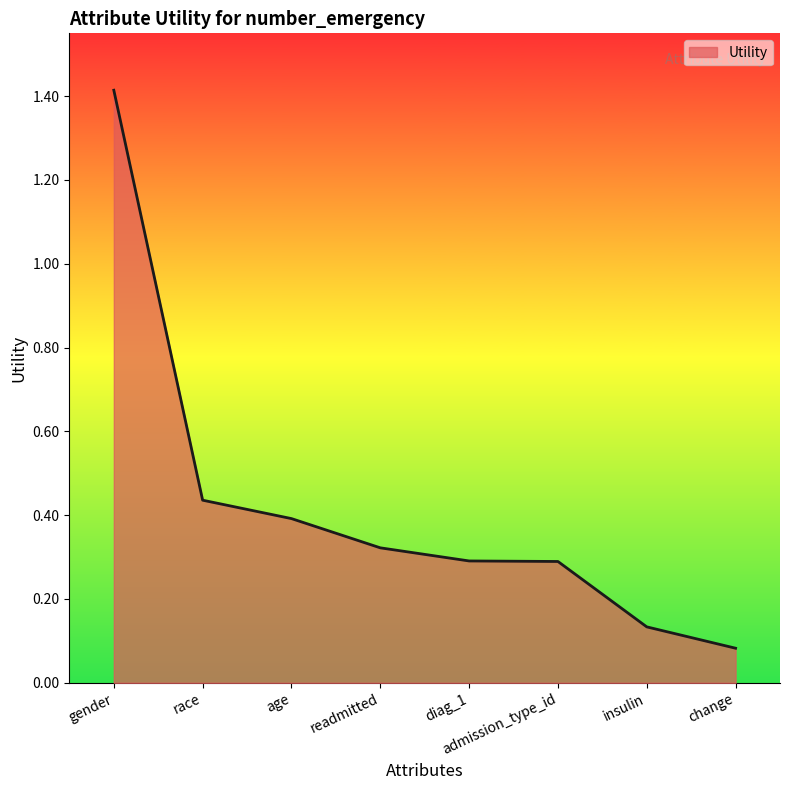

What is the sum of all values?

3.4